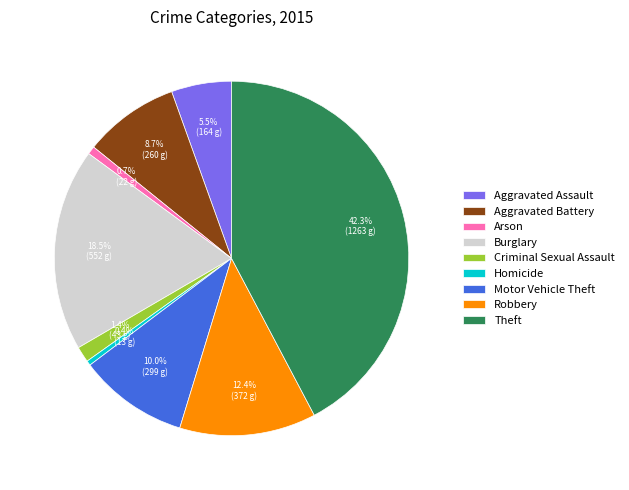

True or false: Aggravated Battery accounts for 9% of the total.

True